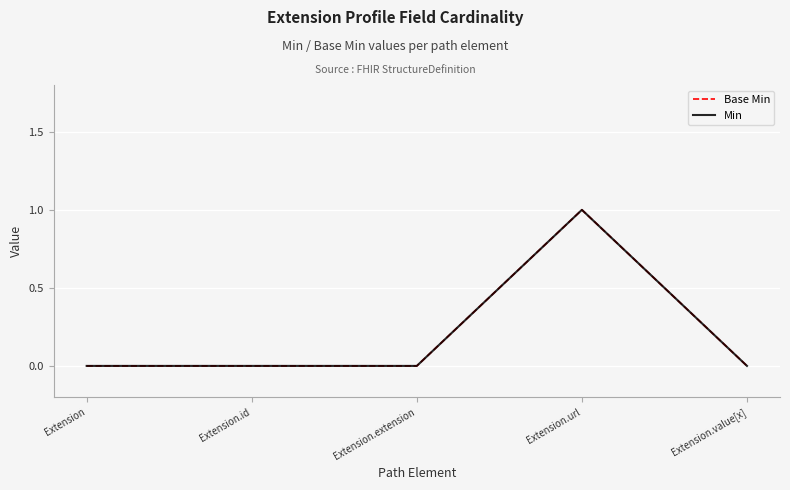

List the series in order of their peak value, lowest first.

Base Min, Min